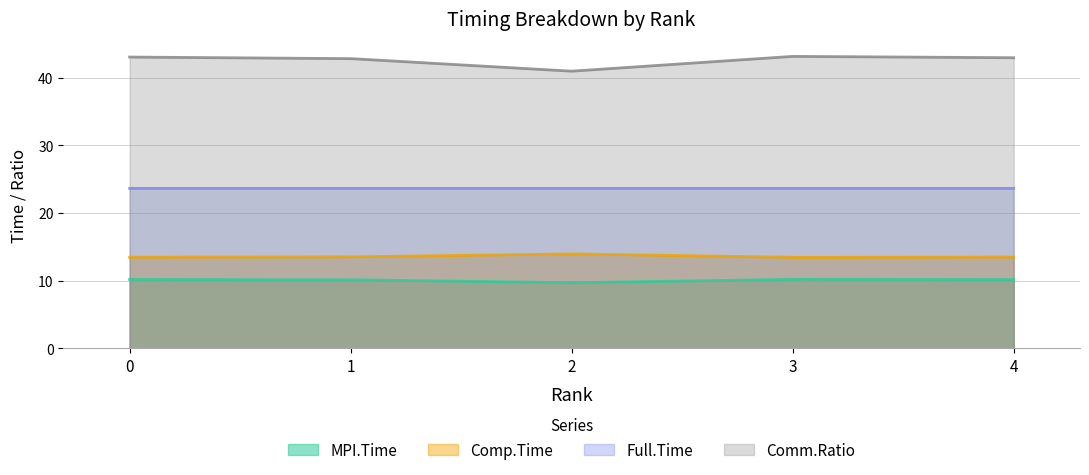

True or false: Comm.Ratio has more than 2 interior local peaks.

False